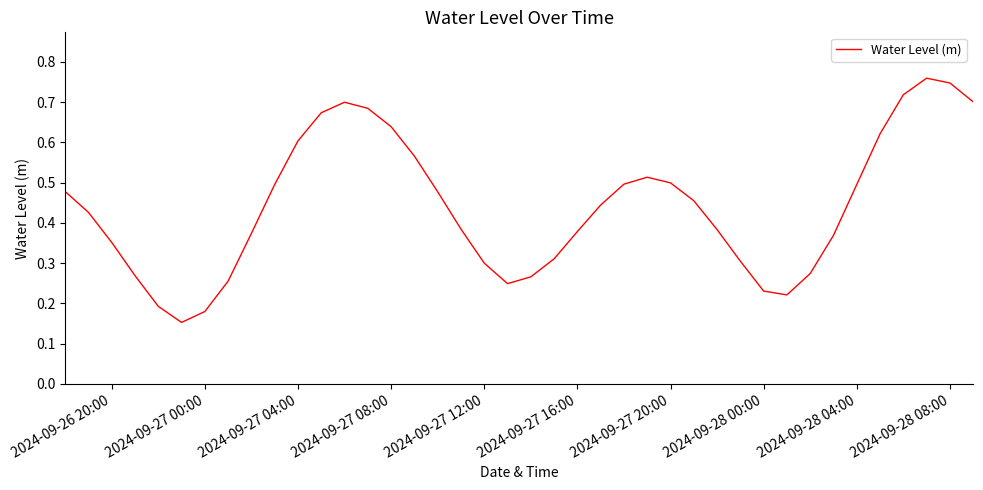

What is the sum of all values?

17.6